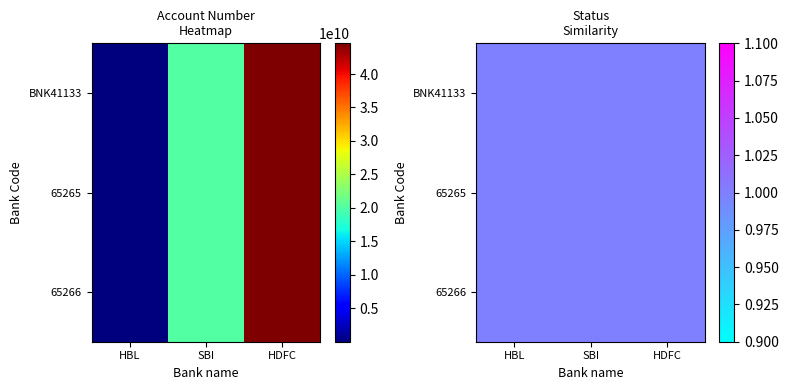

What is the difference between the maximum and minimum values in the 65265 series?

44584777376